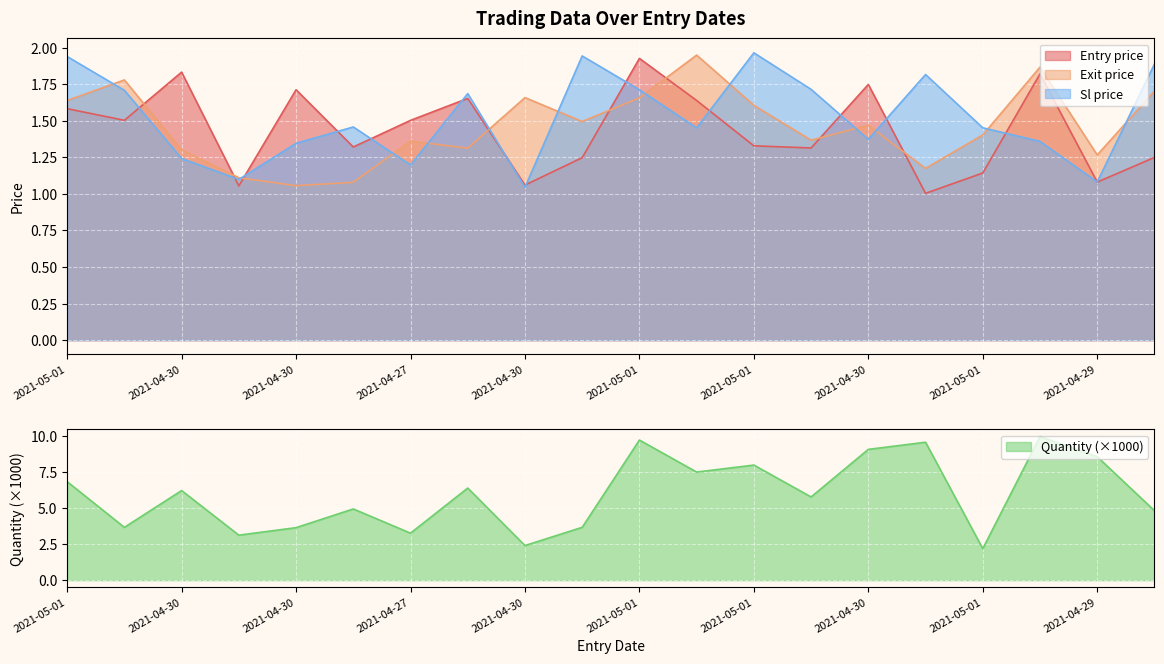

At which category does Sl price reach its first local valley?

2021-04-28